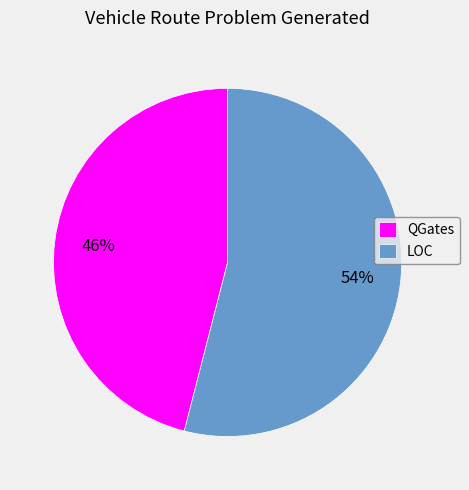

To the nearest percent, what is the difference between the LOC and QGates slice percentages?

8%